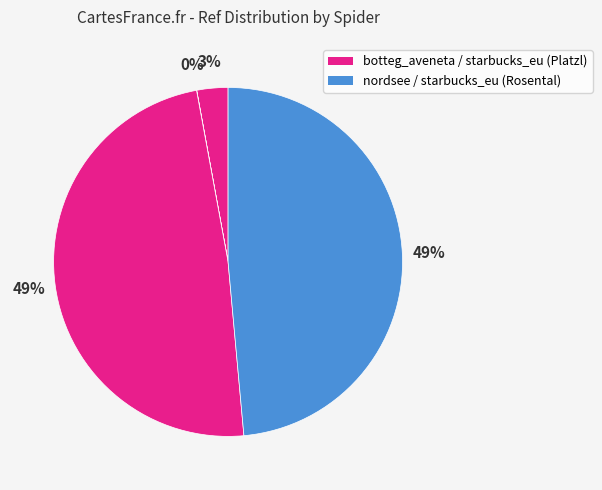

To the nearest percent, what is the difference between the largest and smallest slice percentages?

49%